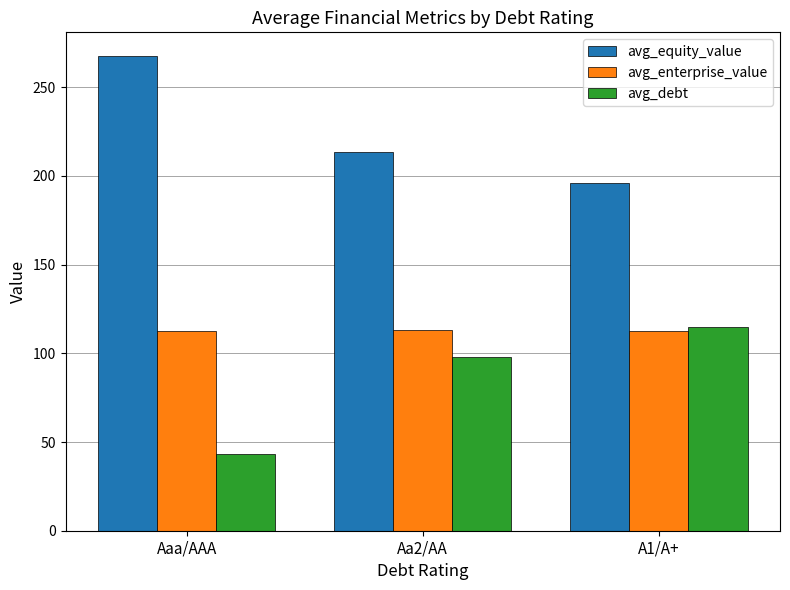

What position from the left is A1/A+?

3